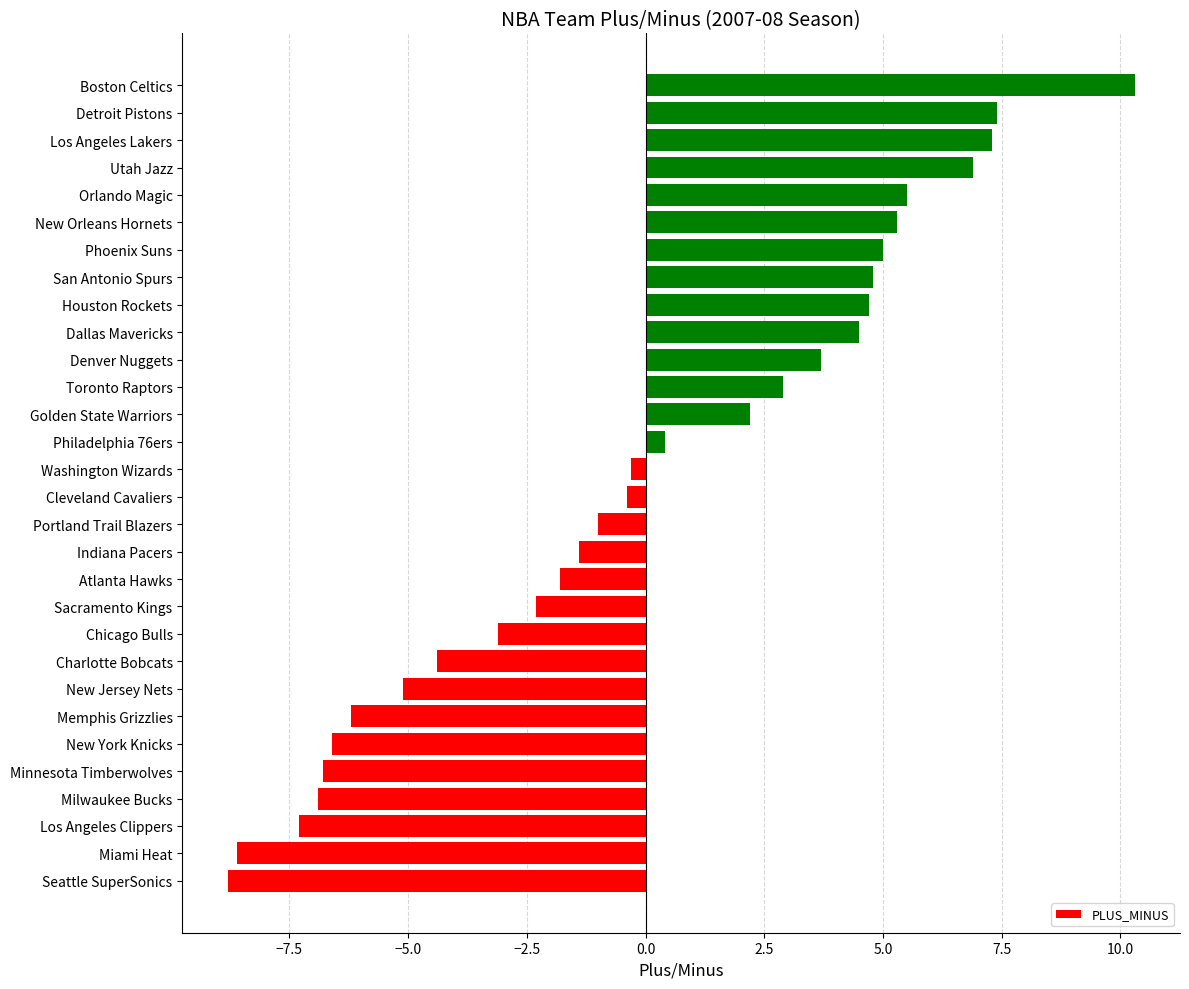

Reading top to bottom, extract all data points from this chart.

Boston Celtics=10.3	Detroit Pistons=7.4	Los Angeles Lakers=7.3	Utah Jazz=6.9	Orlando Magic=5.5	New Orleans Hornets=5.3	Phoenix Suns=5.0	San Antonio Spurs=4.8	Houston Rockets=4.7	Dallas Mavericks=4.5	Denver Nuggets=3.7	Toronto Raptors=2.9	Golden State Warriors=2.2	Philadelphia 76ers=0.4	Washington Wizards=-0.3	Cleveland Cavaliers=-0.4	Portland Trail Blazers=-1.0	Indiana Pacers=-1.4	Atlanta Hawks=-1.8	Sacramento Kings=-2.3	Chicago Bulls=-3.1	Charlotte Bobcats=-4.4	New Jersey Nets=-5.1	Memphis Grizzlies=-6.2	New York Knicks=-6.6	Minnesota Timberwolves=-6.8	Milwaukee Bucks=-6.9	Los Angeles Clippers=-7.3	Miami Heat=-8.6	Seattle SuperSonics=-8.8